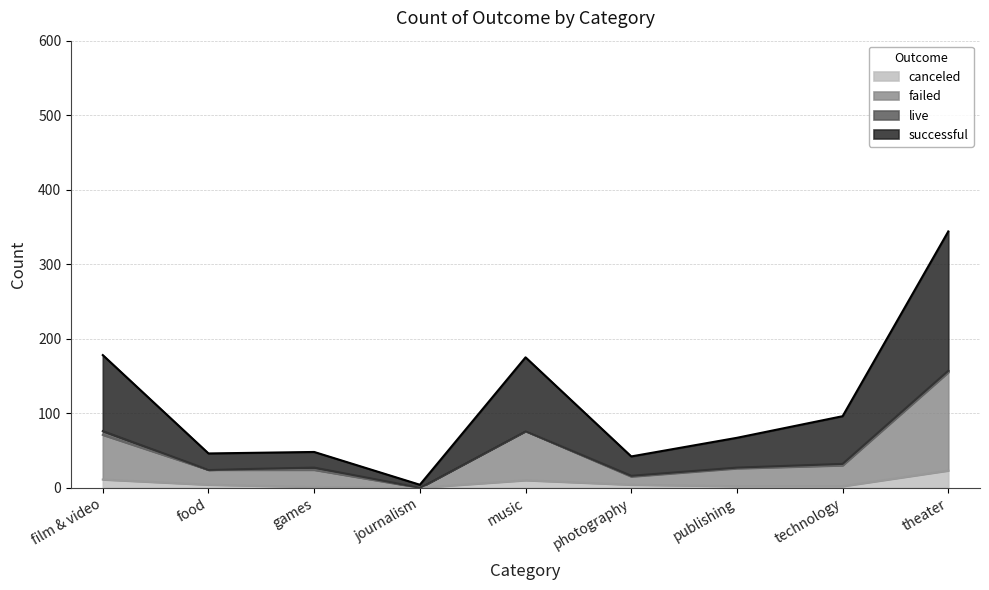

What is the total value across all series at food?

46